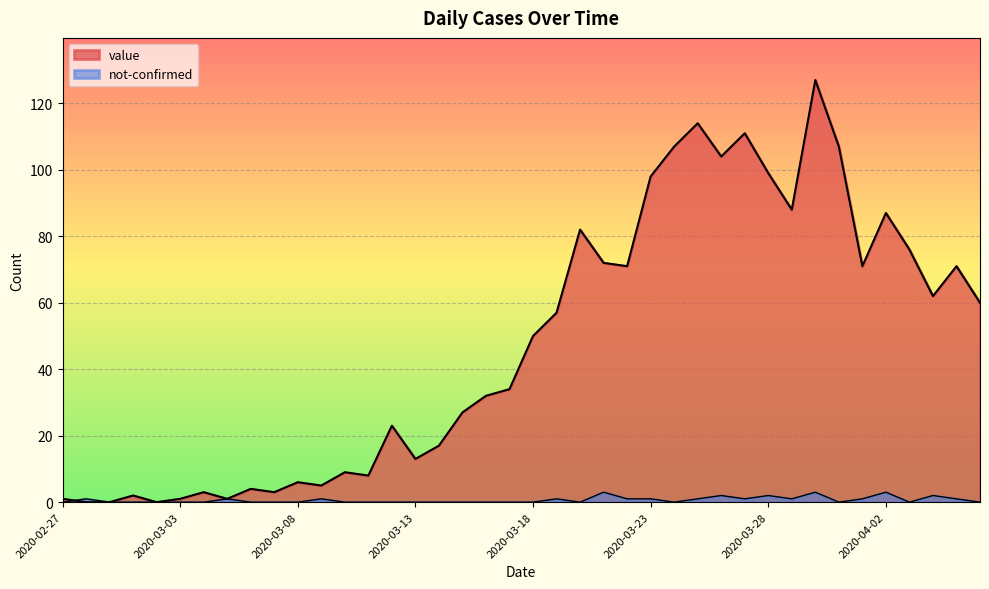

At which category does value reach its first local peak?

2020-03-01